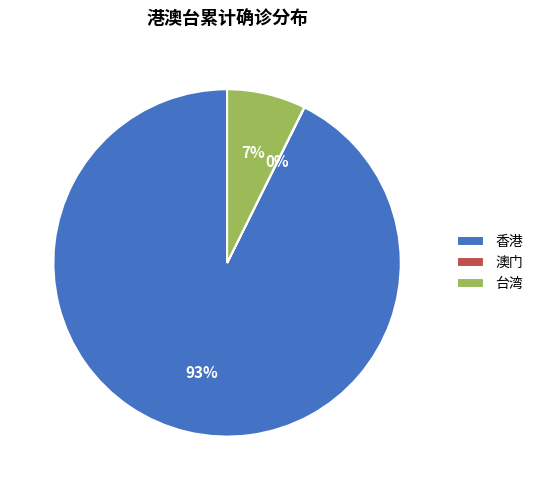

To the nearest percent, what percentage of the pie is 台湾?

7%